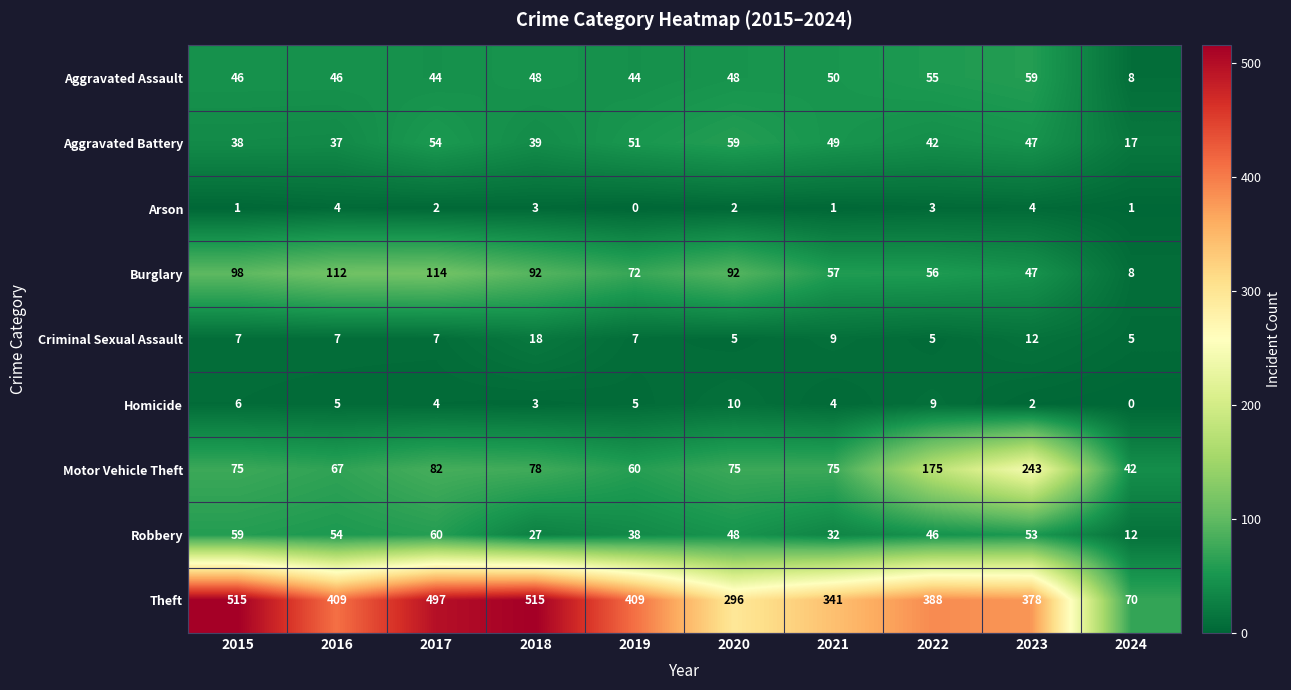

The Motor Vehicle Theft series shows 243 at 2023. True or false?

True